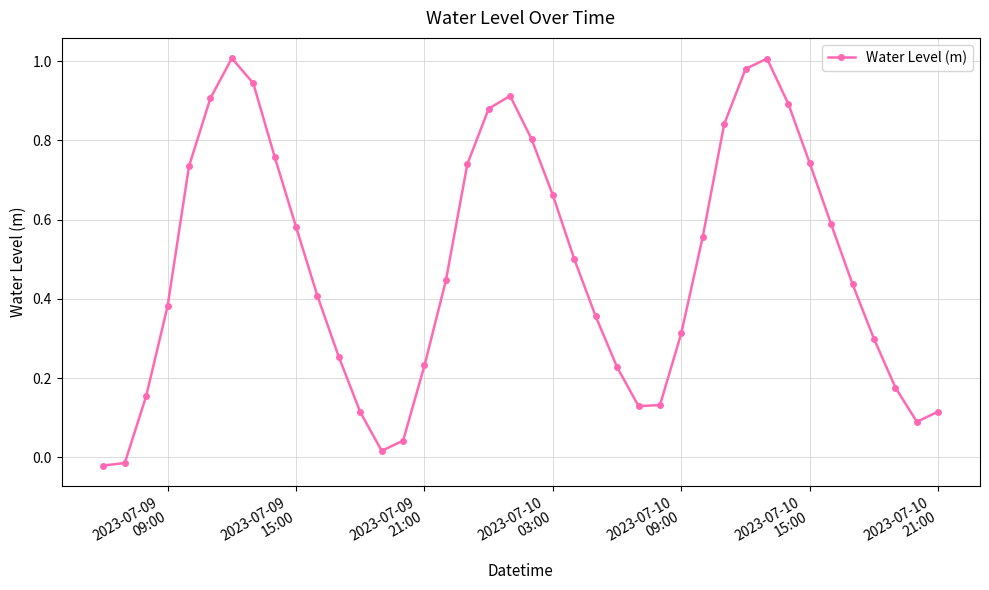

What is the average value?

0.5